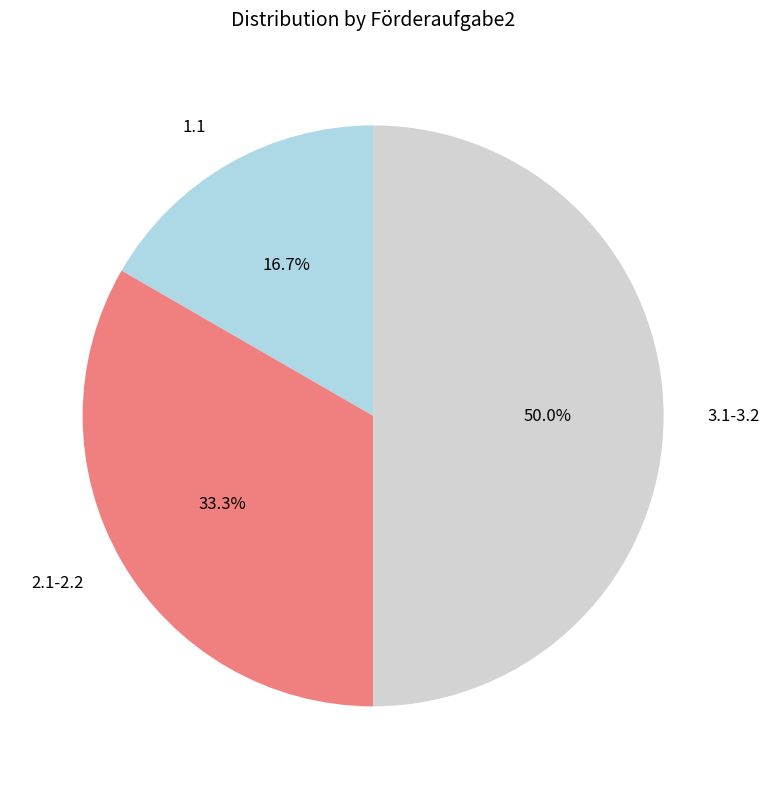

To the nearest percent, what portion does 3.1-3.2 represent?

50%